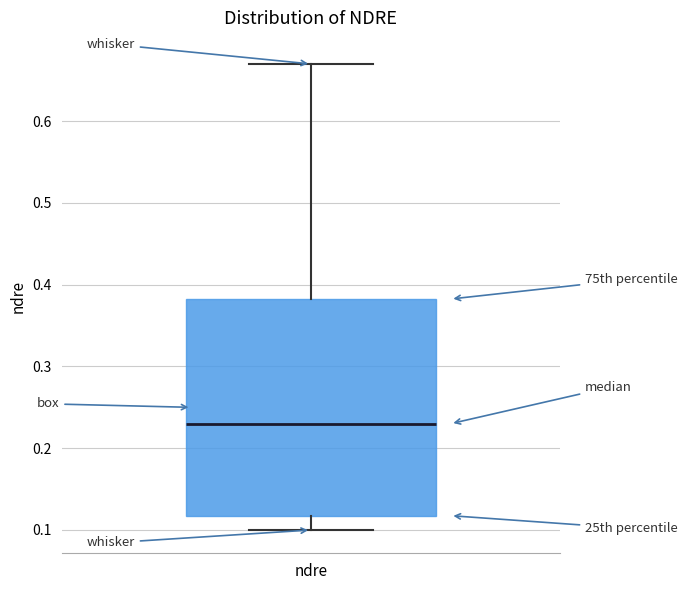

Where is the lower edge of the box for ndre on the y-axis? The values are not printed on the chart, so give them approximately, as read against the axis.

0.12